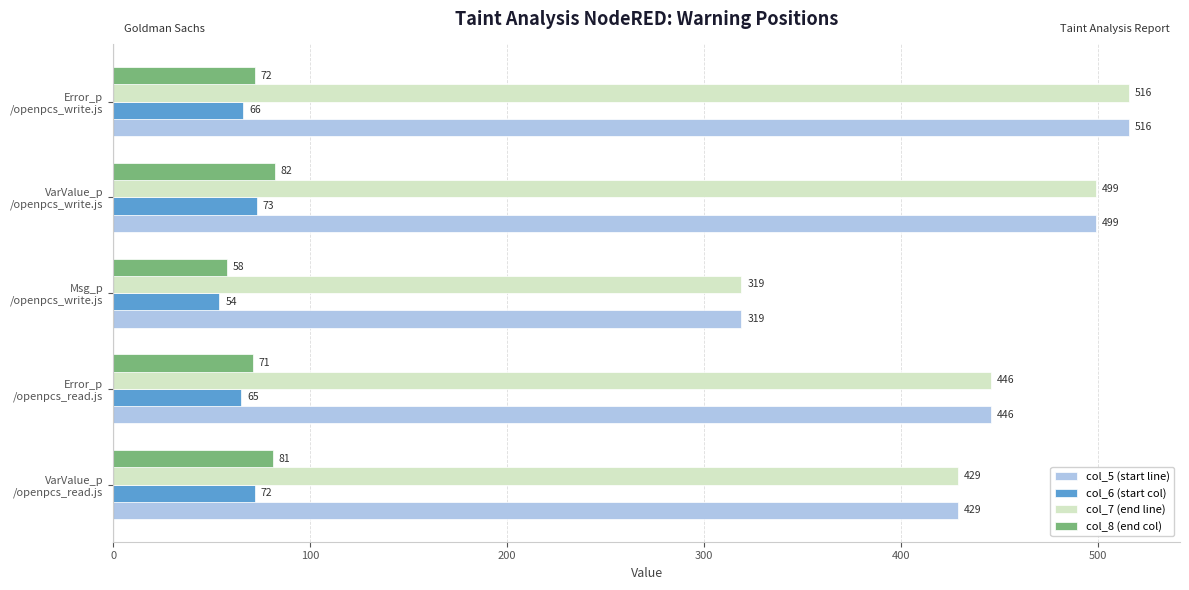

What is the sum of all col_6 (start col) values?

330